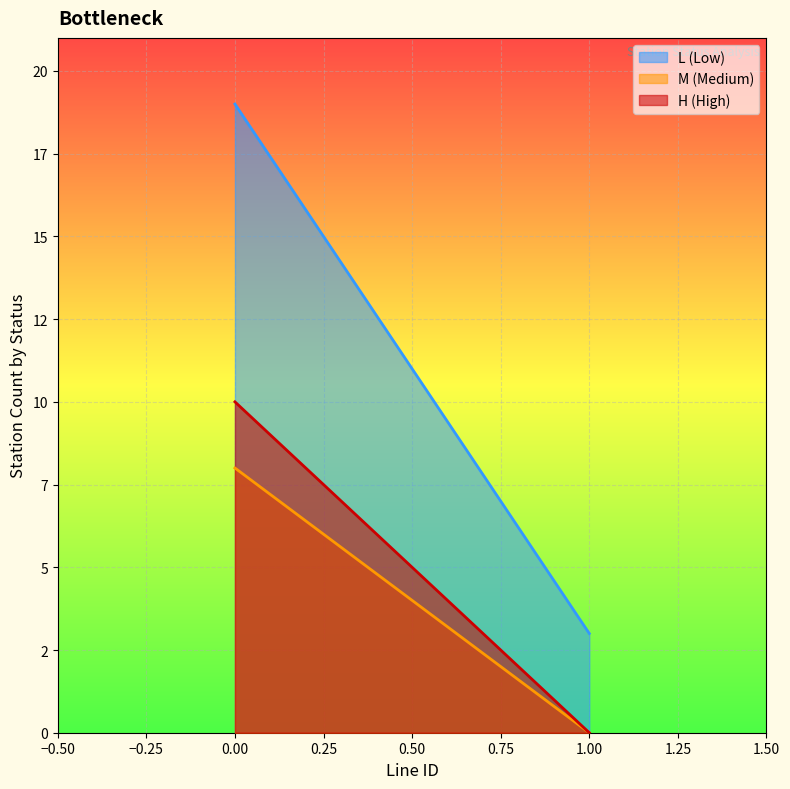

What are all the series names shown in the legend?

L (Low), M (Medium), H (High)